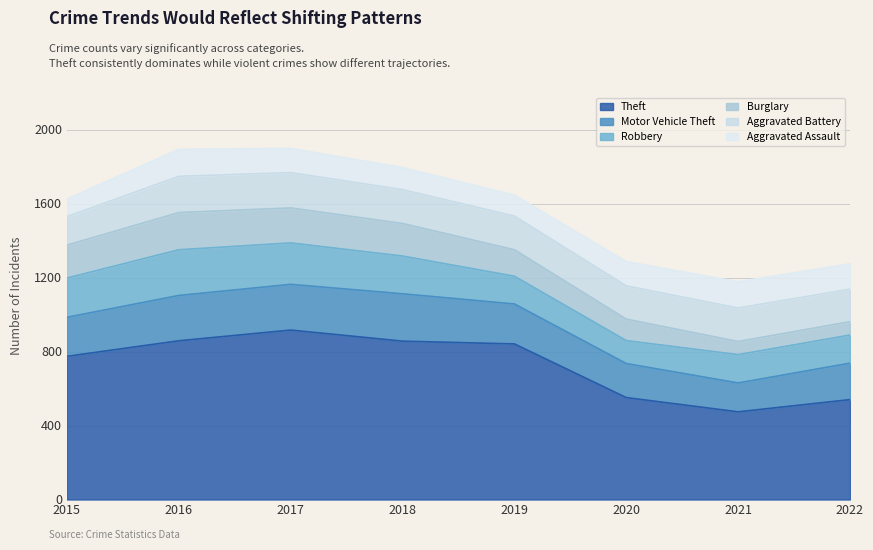

Is it true that Motor Vehicle Theft equals 242 at 2020?

False